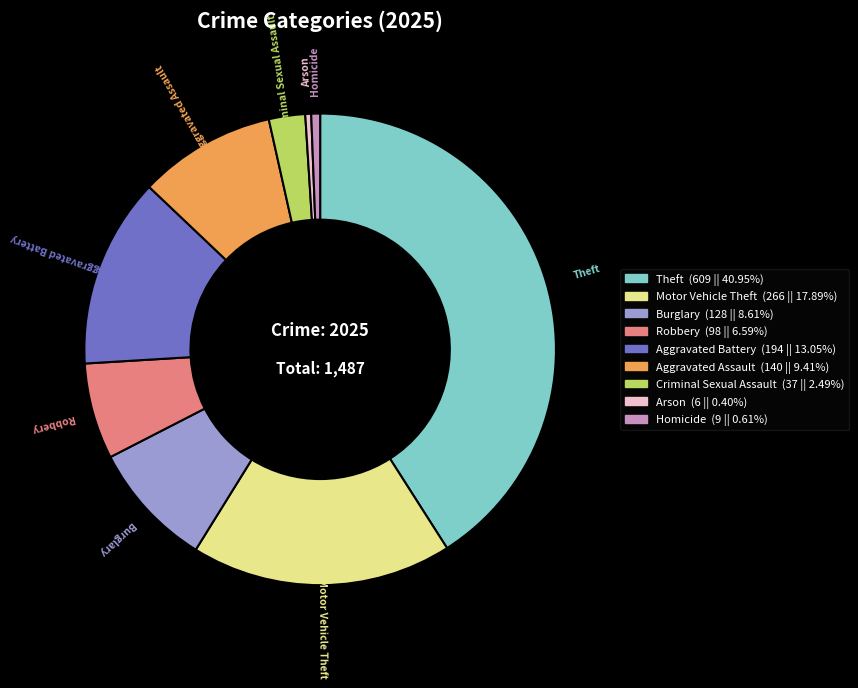

Combined, do Aggravated Assault and Homicide account for over 50%?

No